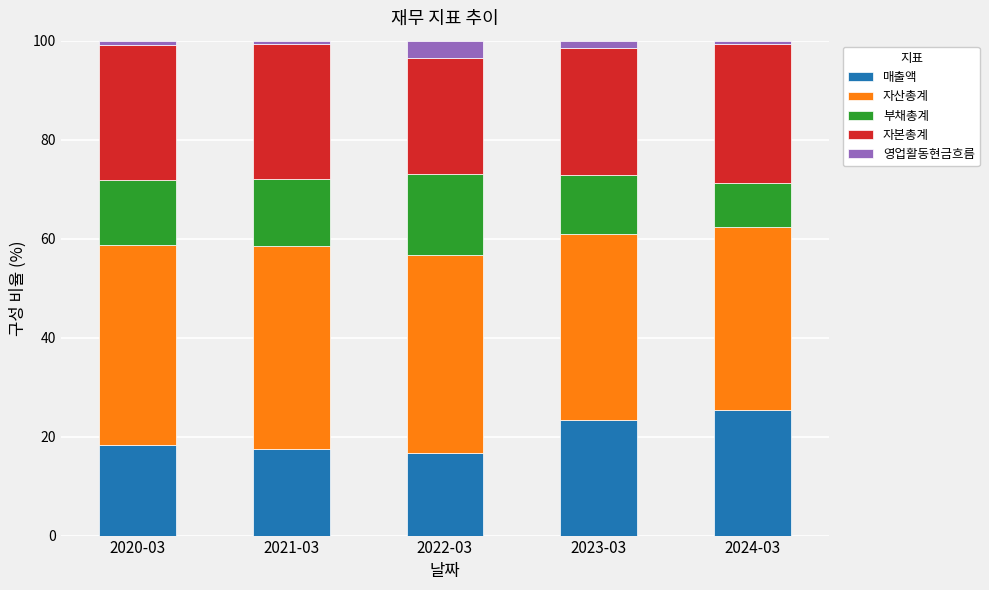

What is the average value of the 매출액 series?

20.2